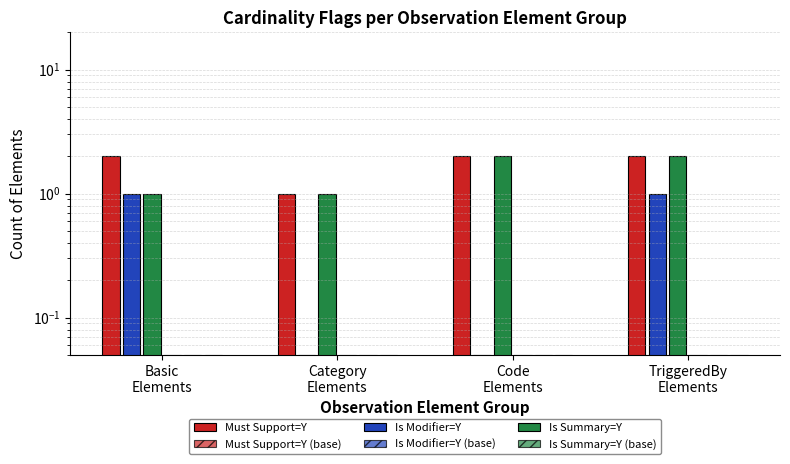

What is the label of the 2nd bar from the left?

Category
Elements